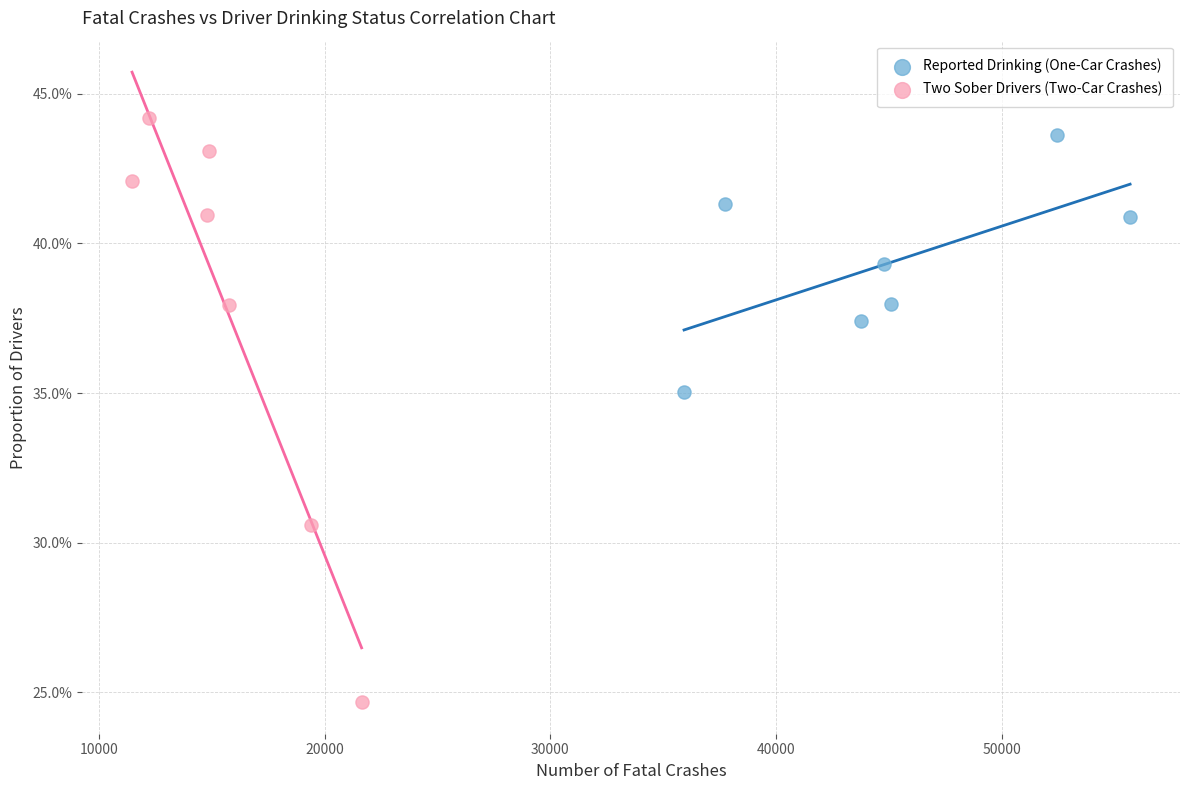

Which series reaches the maximum Y coordinate?

Two Sober Drivers (Two-Car Crashes)